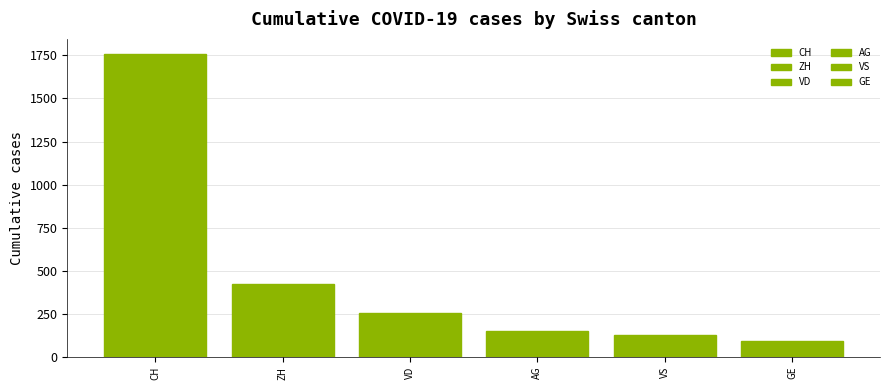

How many bars are there in total?

6